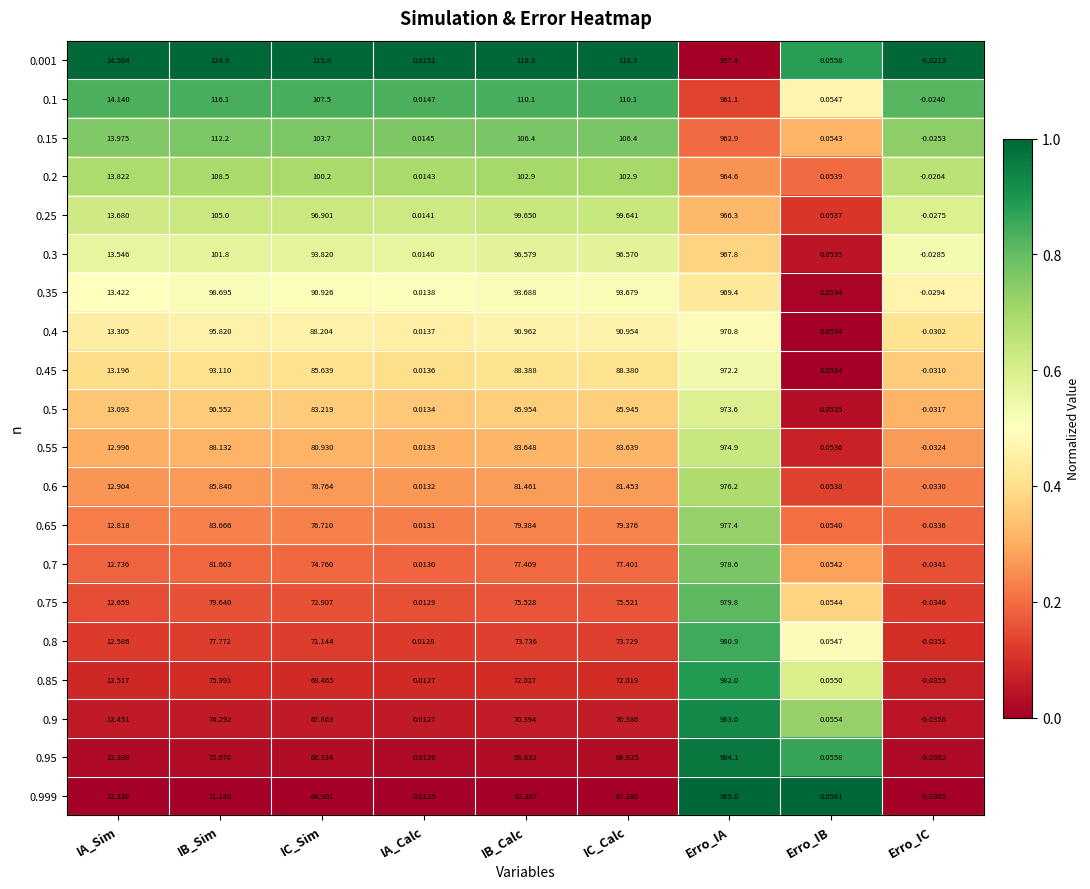

At which label does 0.95 first exceed 66?

IB_Sim